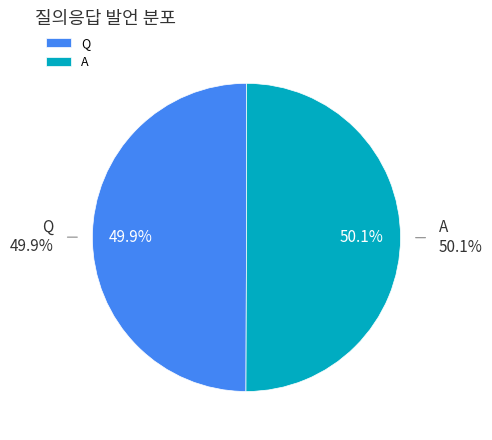

Which slice is the largest?

A